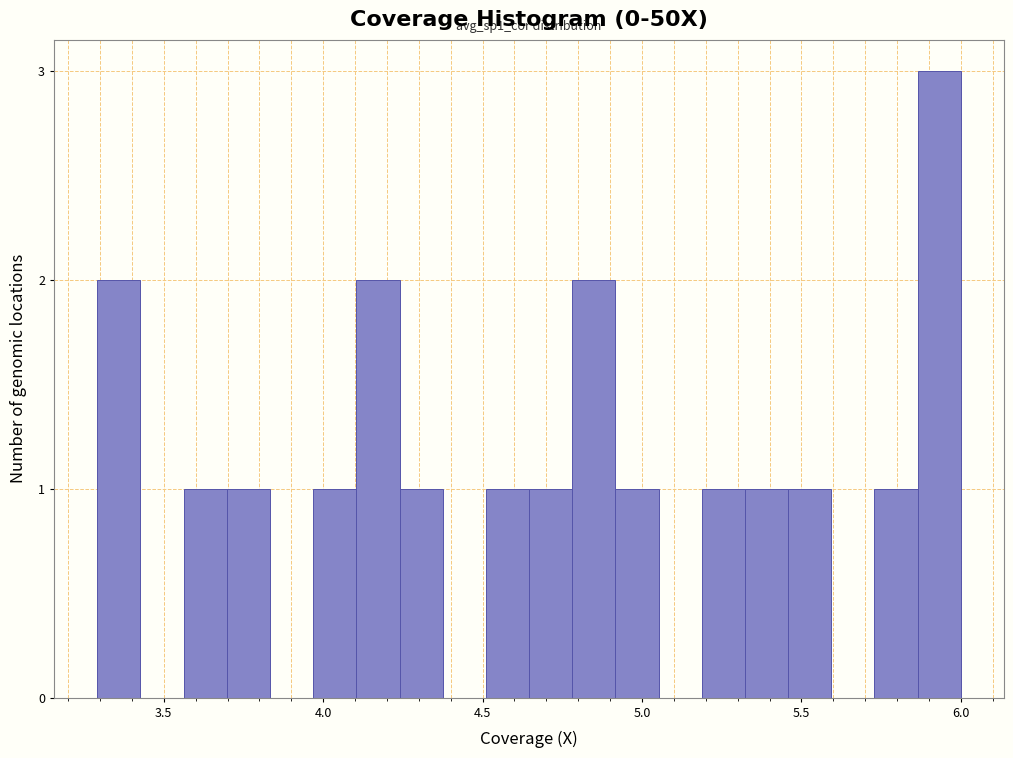

Read against the x-axis, roughly where is the centre of the tallest bar?

5.95